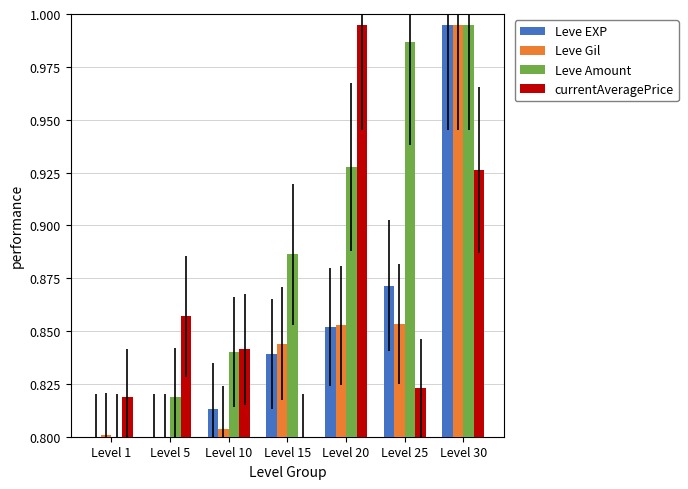

How many bars are there in total?

28